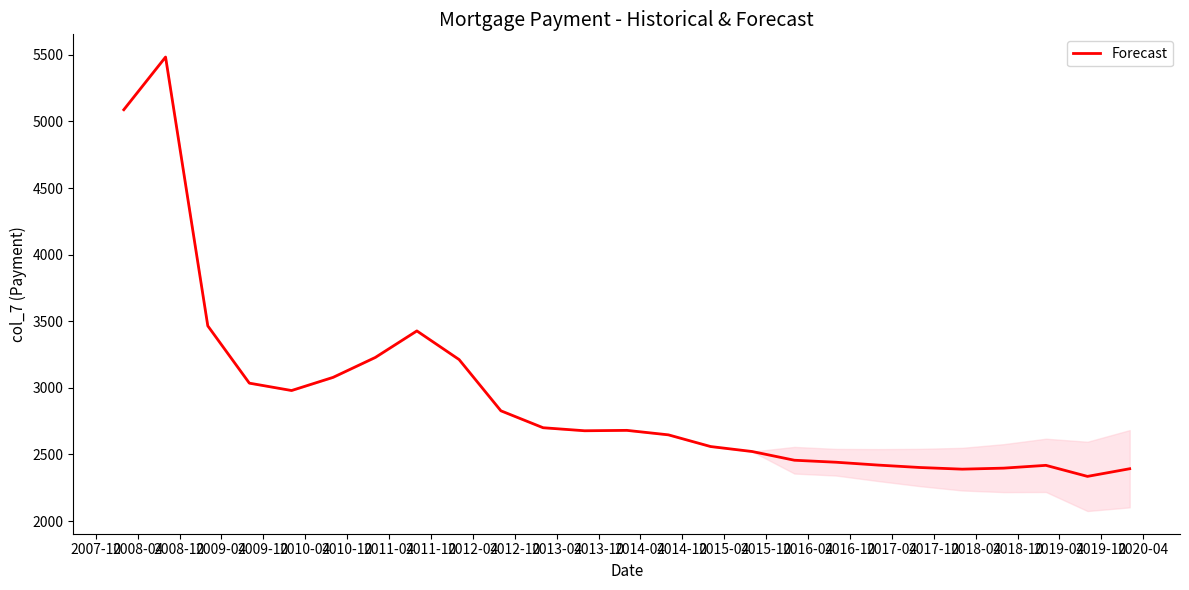

What is the maximum value shown in the chart?

5484.0